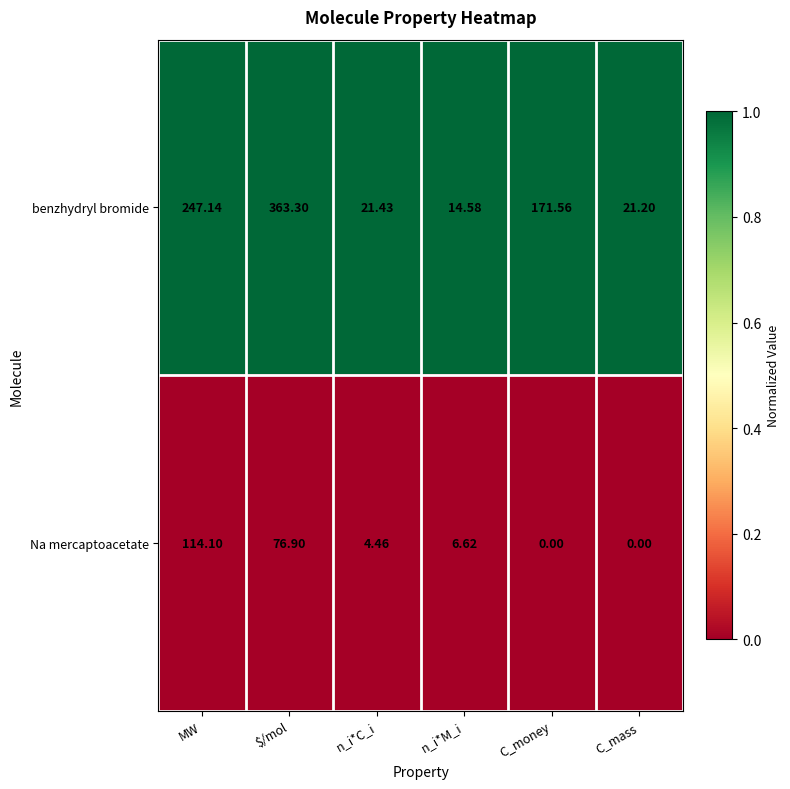

Is the value of benzhydryl bromide at C_mass greater than the value of Na mercaptoacetate at C_money?

Yes